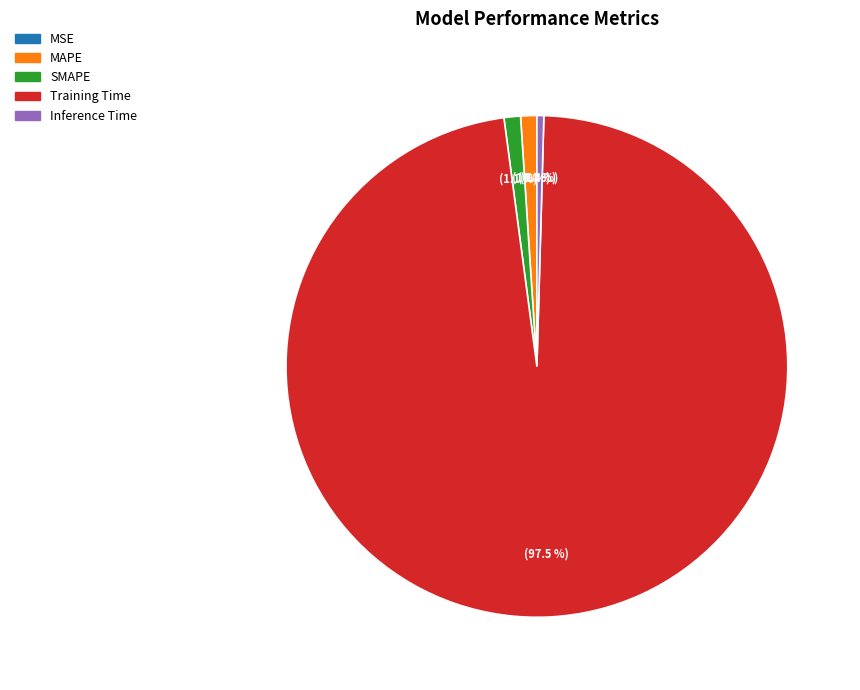

What percentage do Training Time and MAPE together represent?

98.5%